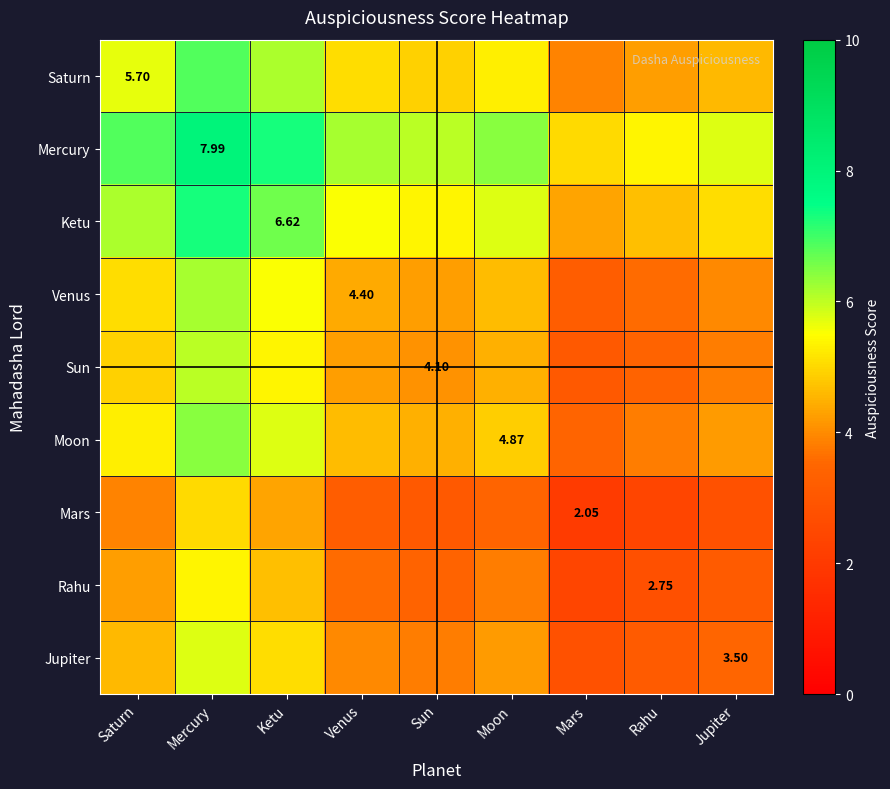

At which category is the sum across all series the highest?

Mercury